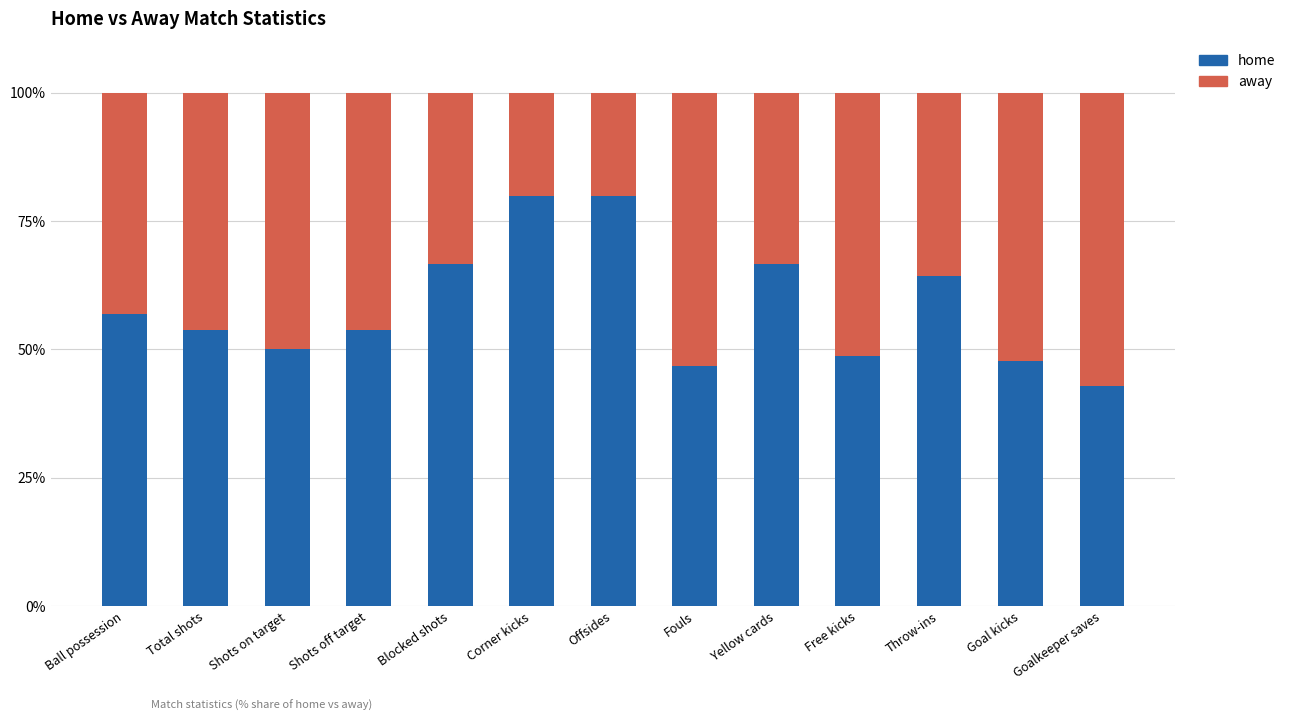

At which label does home first exceed 53?

Ball possession